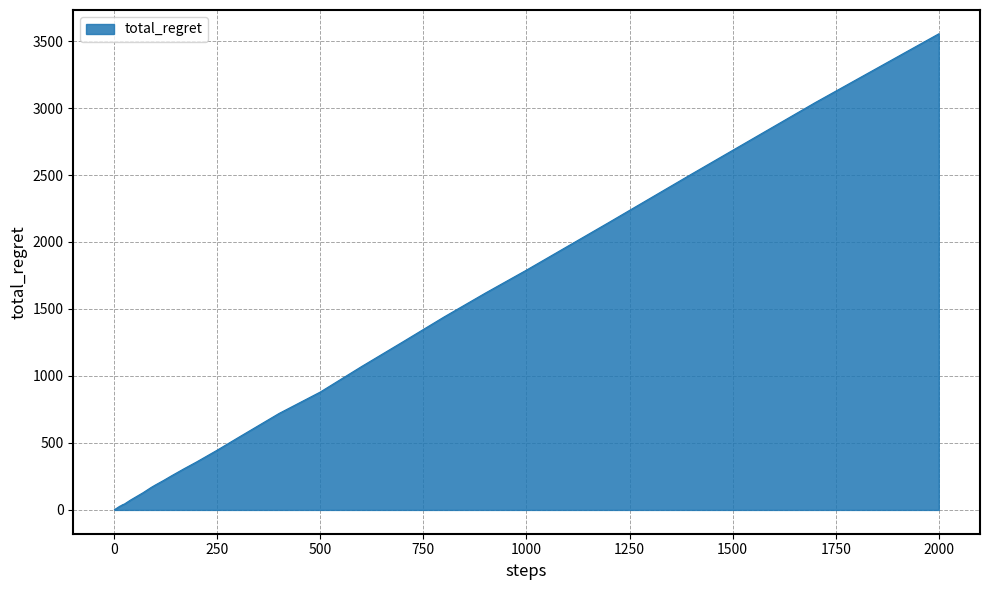

What is the maximum value shown in the chart?

3554